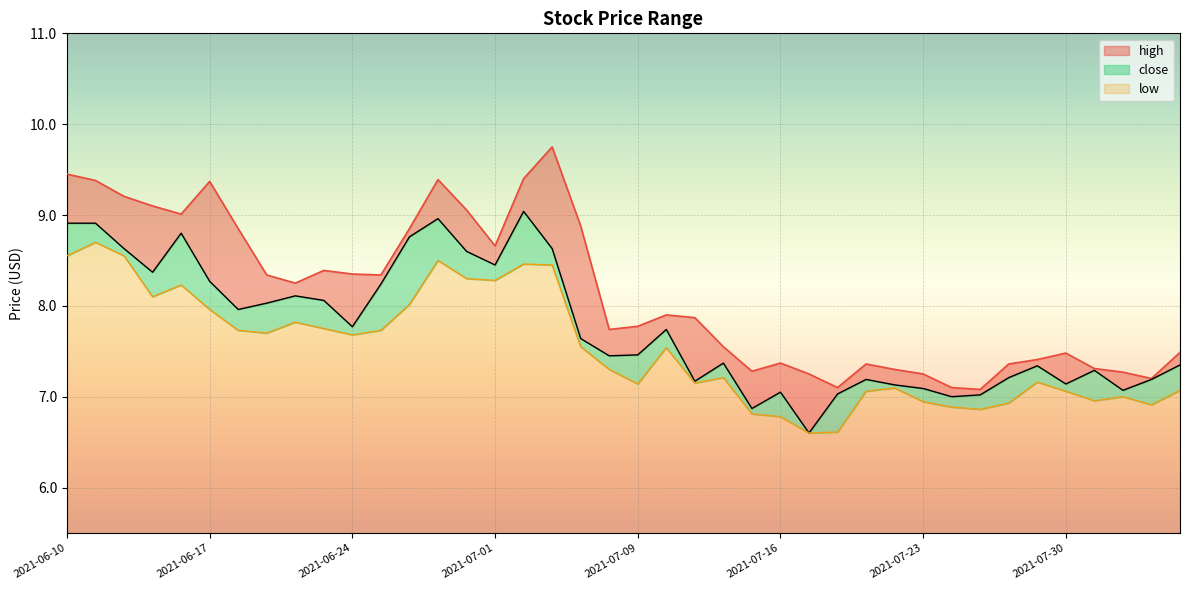

At which category is the sum across all series the highest?

2021-06-11